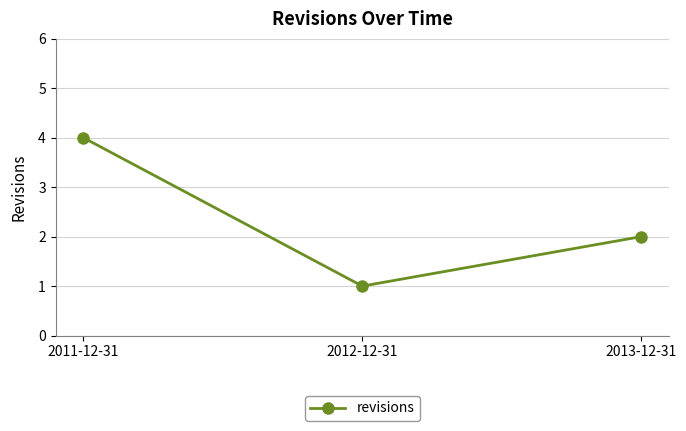

What is the change in value from 2011-12-31 to 2012-12-31?

-3